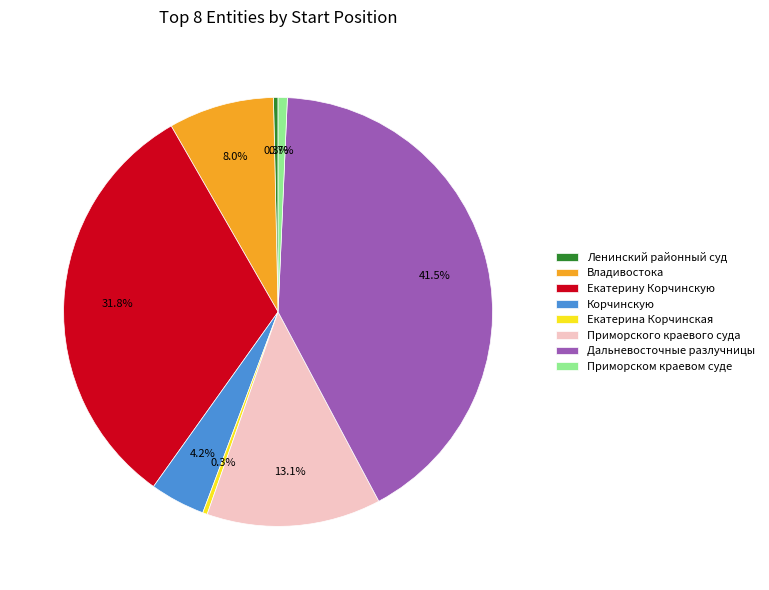

To the nearest percent, what is the combined percentage of Владивостока and Приморском краевом суде?

9%